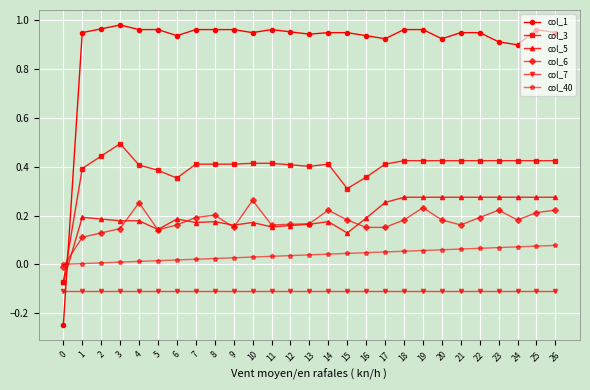

Which series has the widest spread of values?

col_1